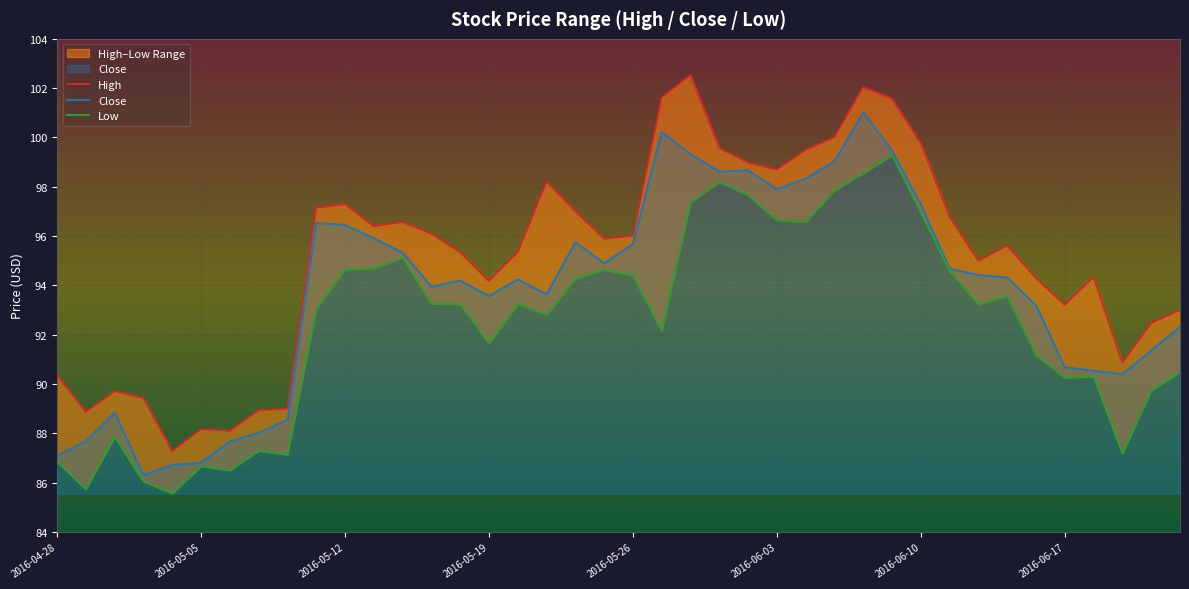

The value of Close at 2016-05-19 is 157.1. True or false?

False